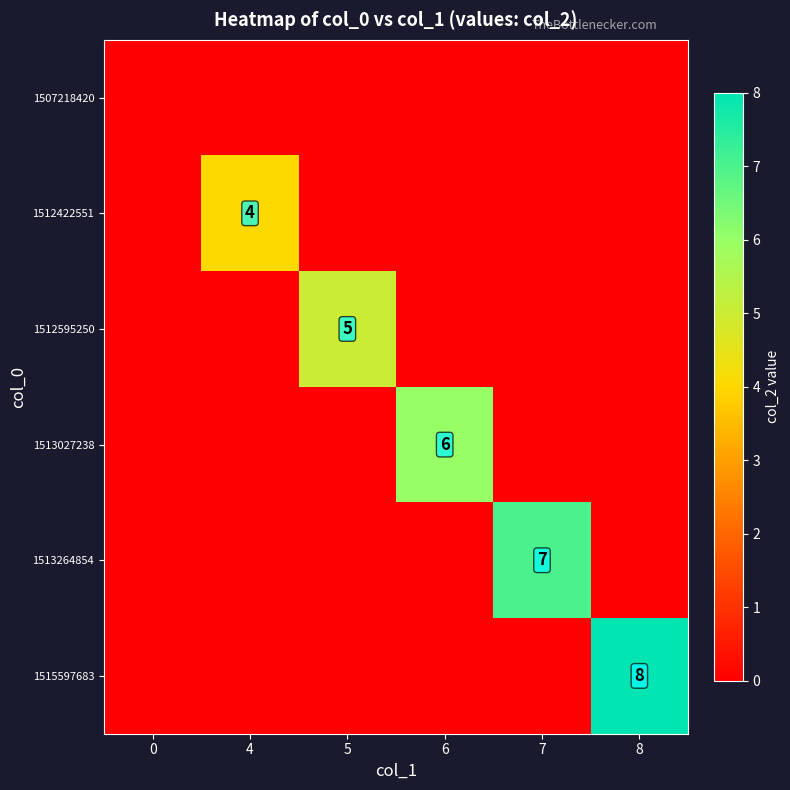

What is the spread (max minus min) of values at 4?

4